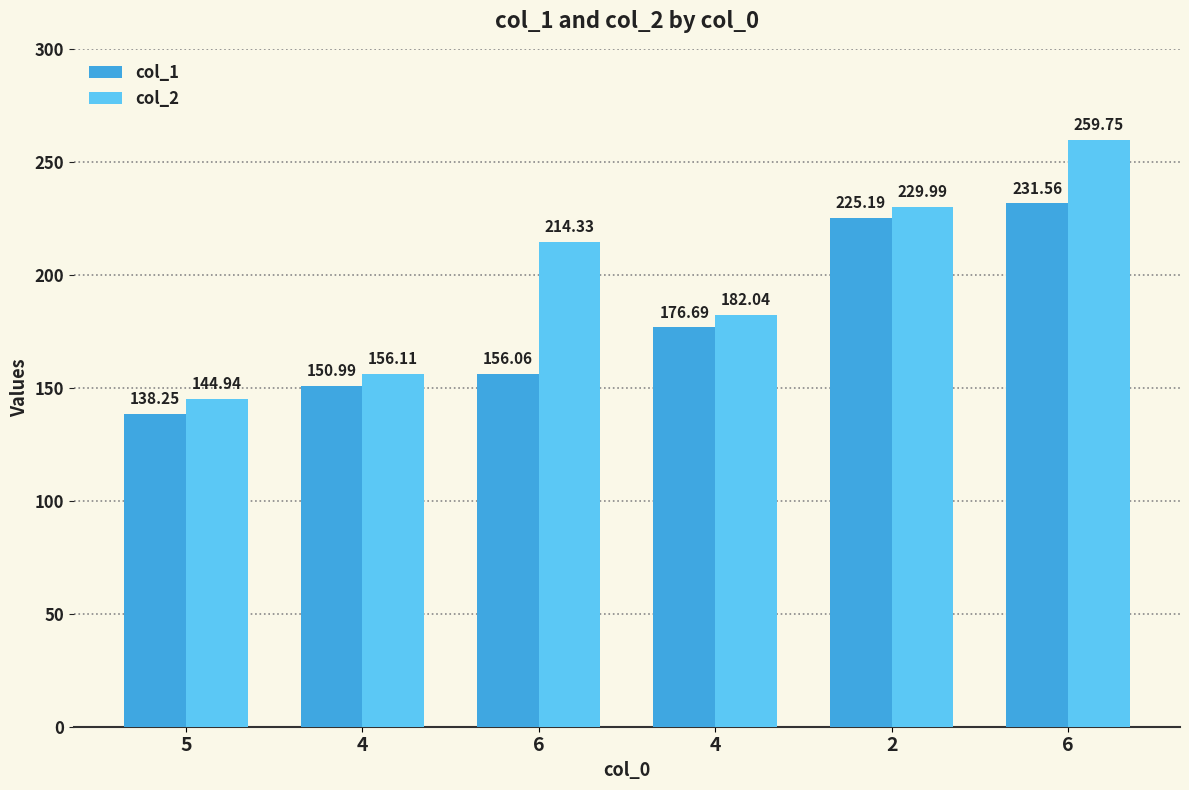

Rank the series by their average value, from highest to lowest.

col_2, col_1